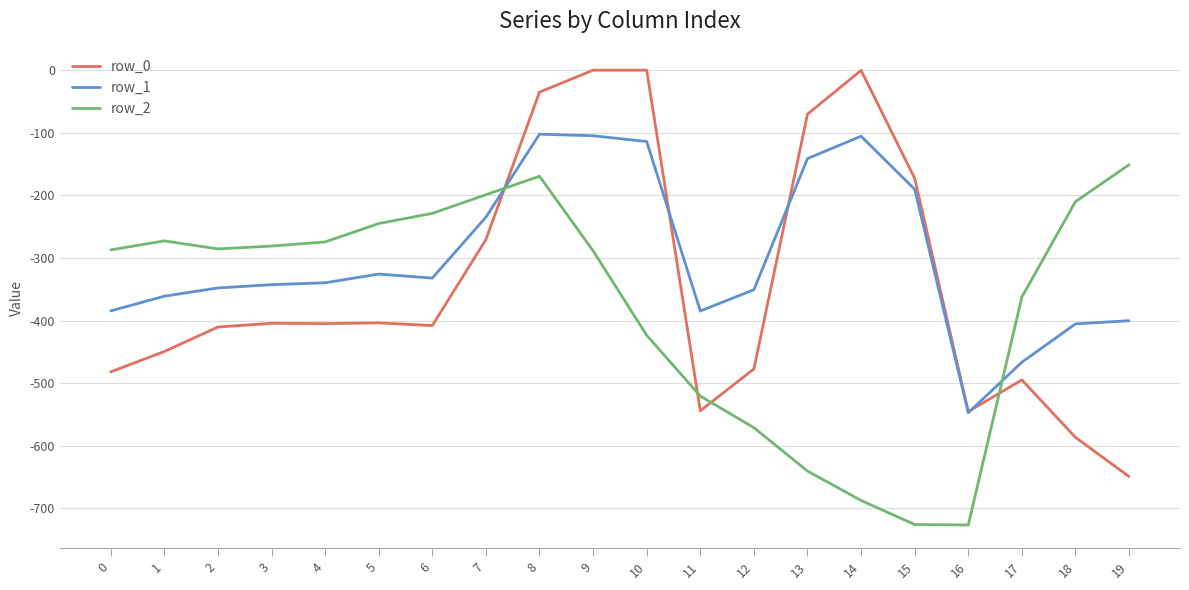

Rank the series at 18 from highest to lowest value.

row_2, row_1, row_0